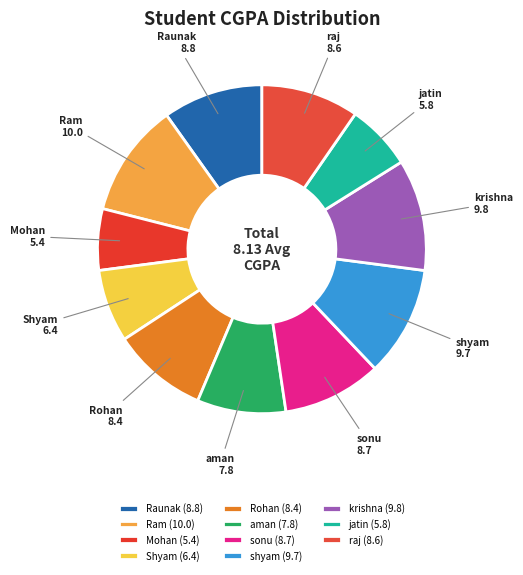

Combined, do aman and Raunak account for over 50%?

No